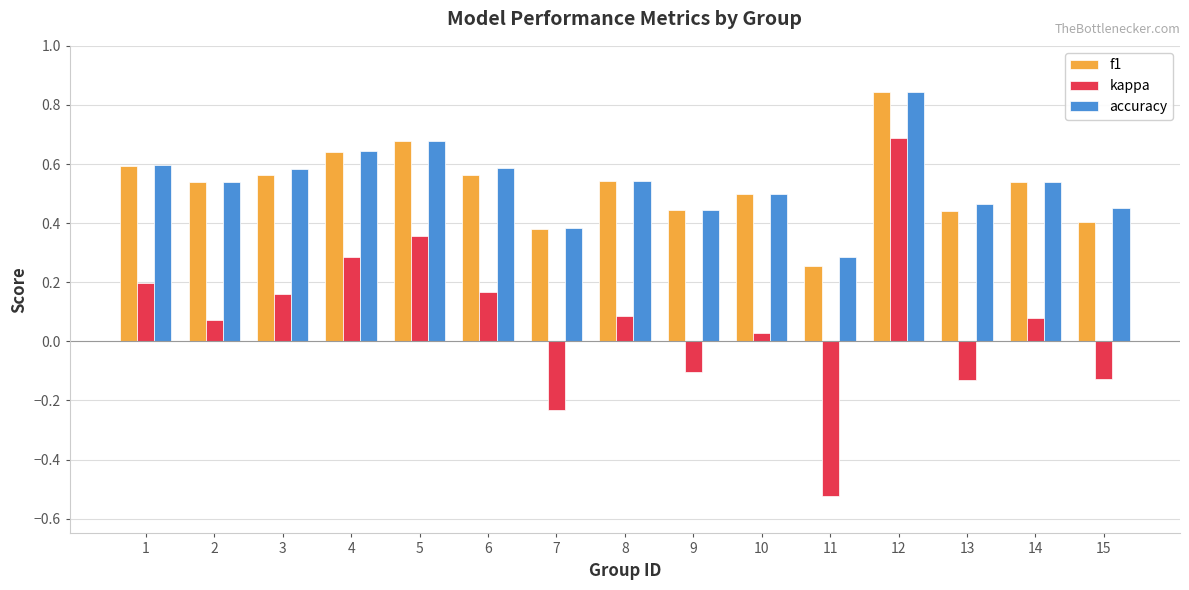

What is the difference between the maximum and minimum values in the kappa series?

1.2